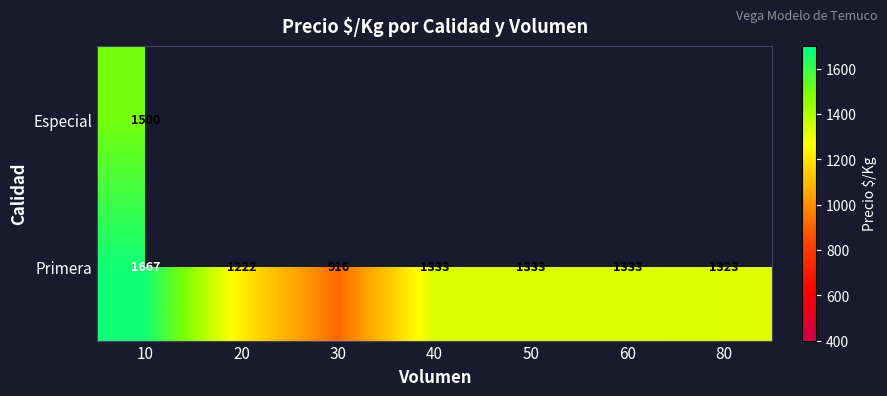

Read the Primera value at 20.

1222